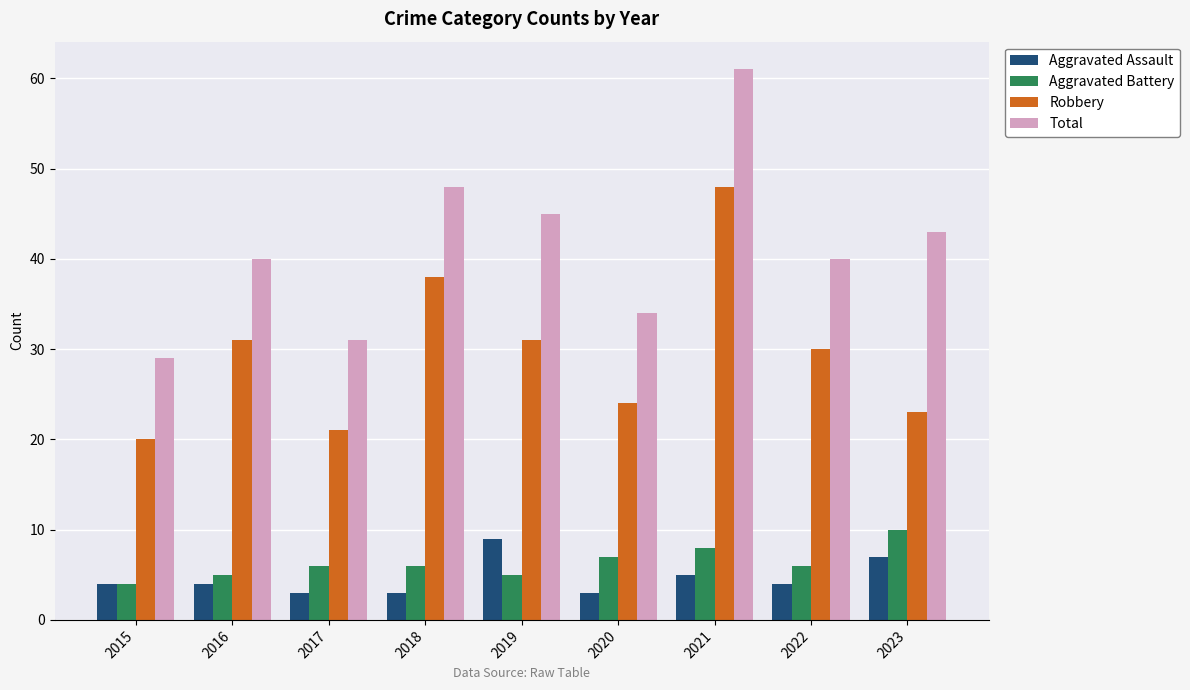

What is the maximum value shown in the chart?

61